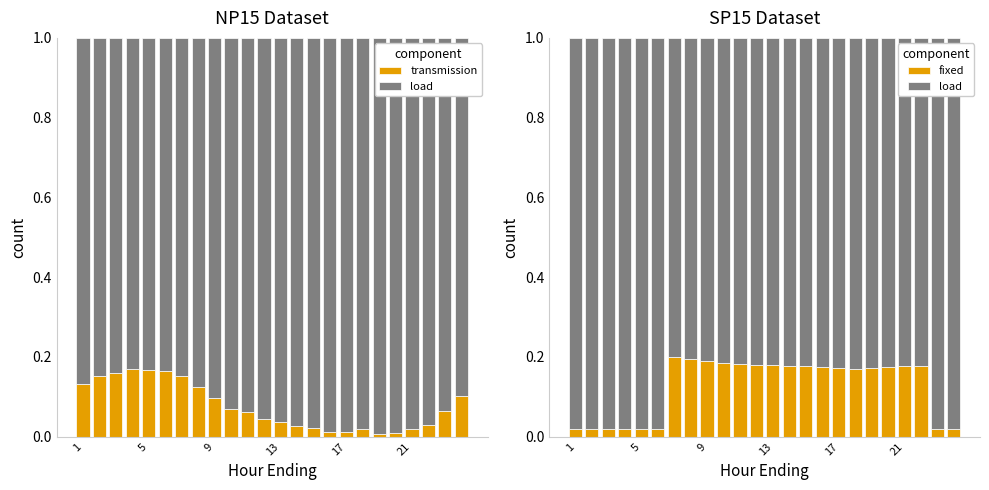

True or false: fixed has a value of 0.3 at 10.

False